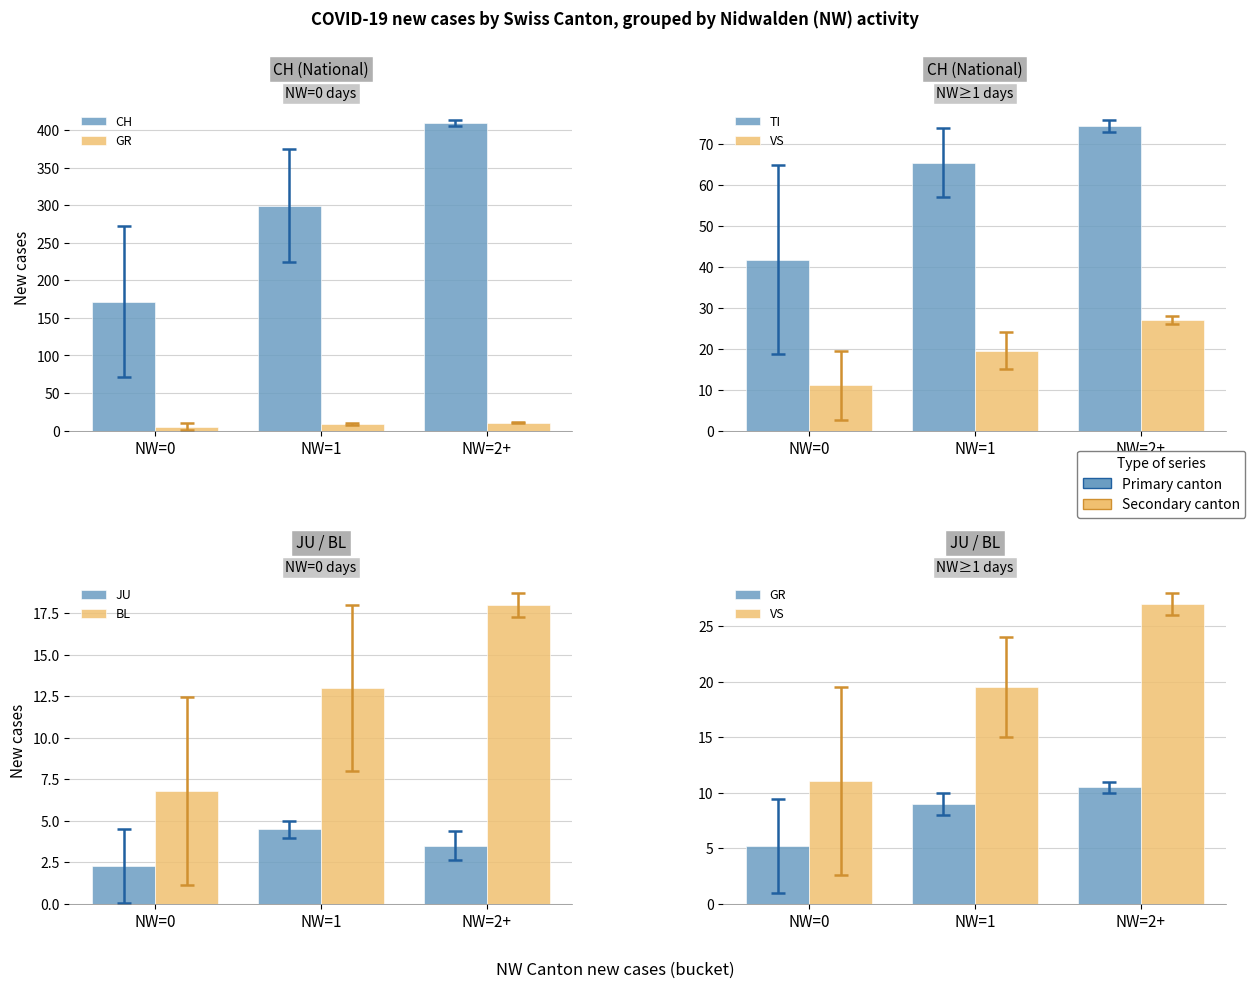

At which label does JU reach its peak?

NW=1